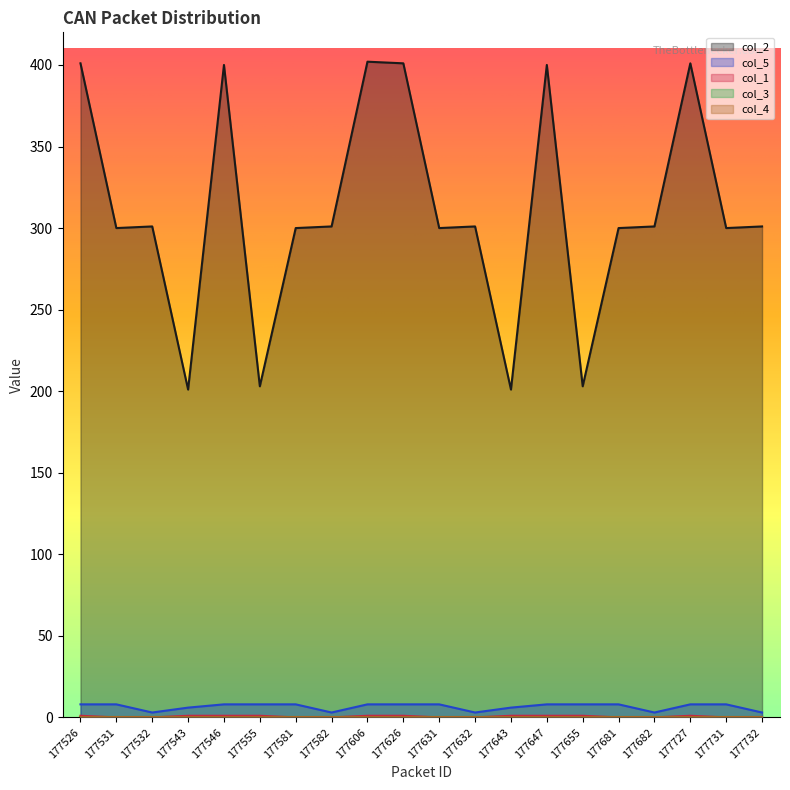

The value of col_5 at 177555 is 11. True or false?

False